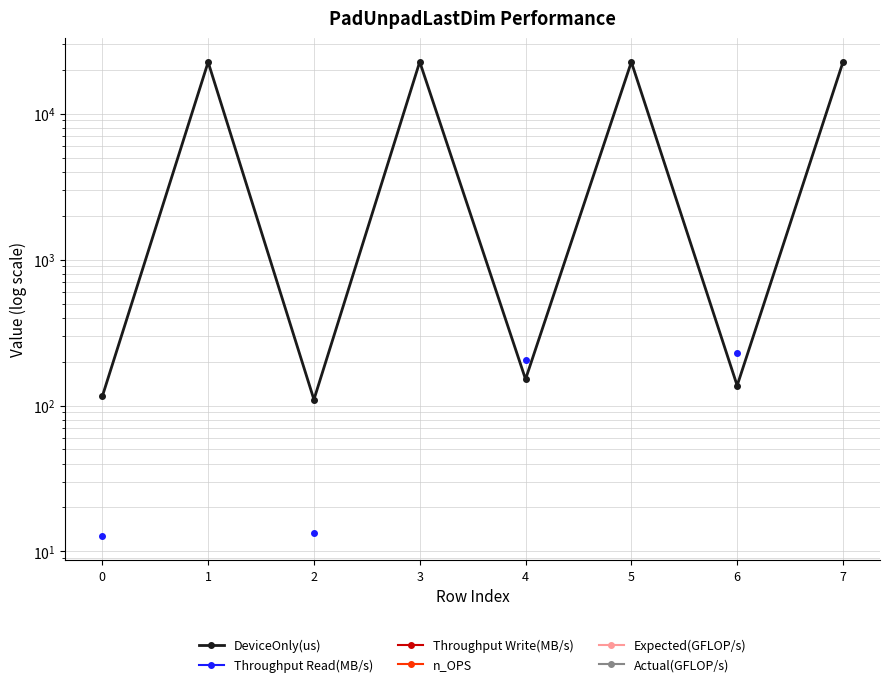

True or false: Expected(GFLOP/s) has more than 1 interior local peaks.

False